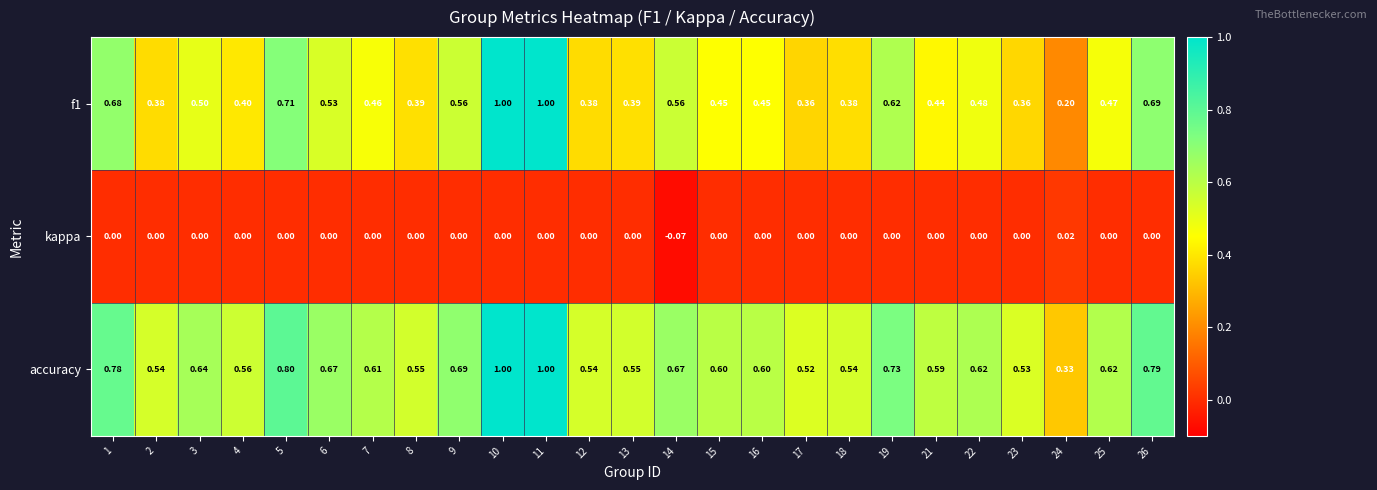

Which series has the largest total across all categories?

accuracy